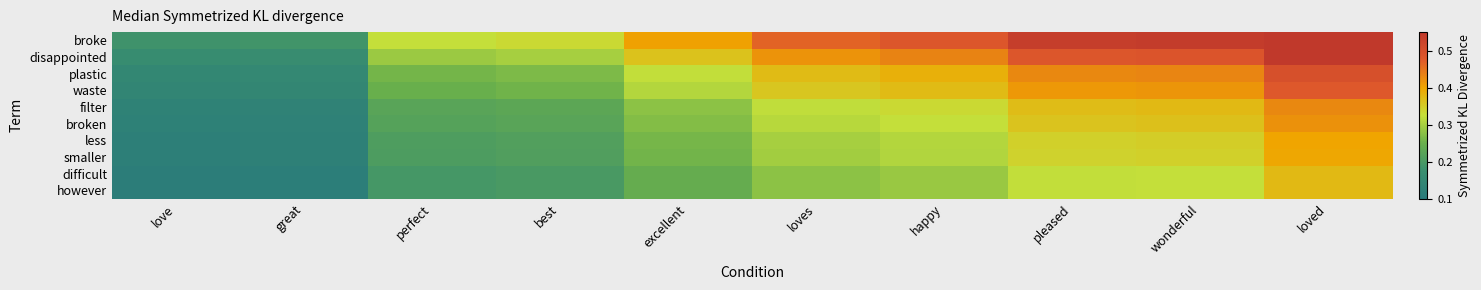

What is the total value across all series at perfect?

2.4